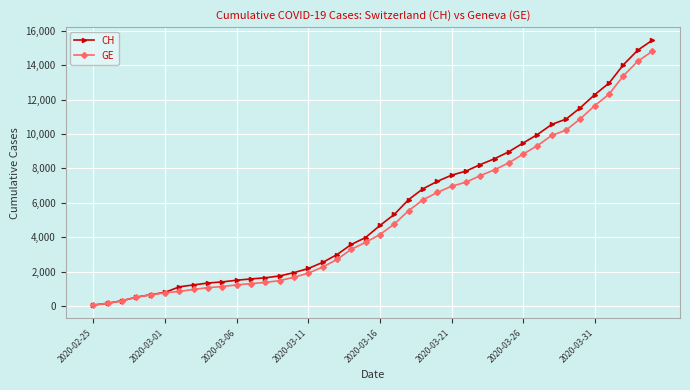

What are all the series names shown in the legend?

CH, GE